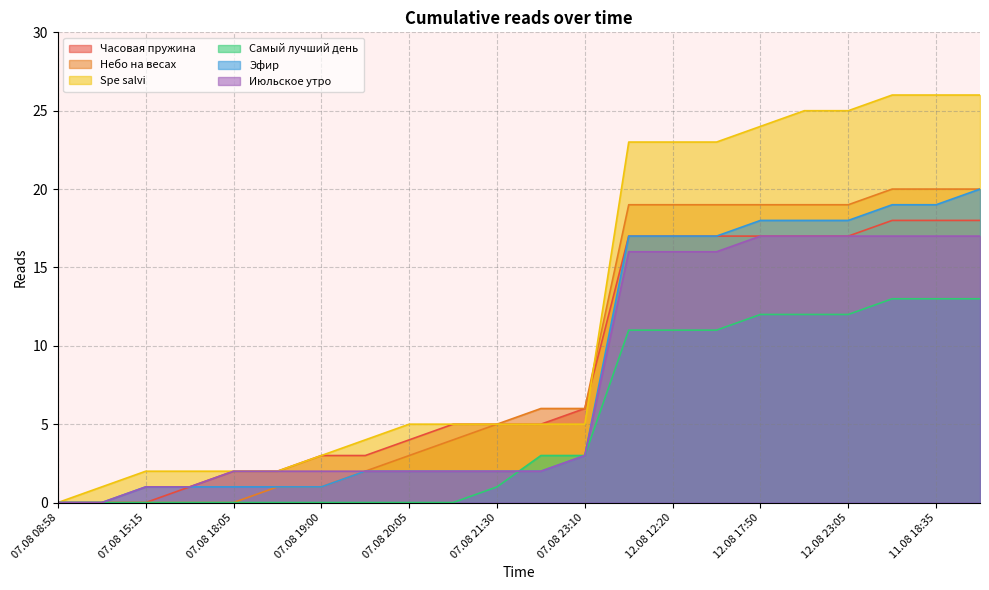

Reading right to left, list all the values displayed in this chart.

Часовая пружина: 11.08 22:30=18	11.08 18:35=18	13.08 00:50=18	12.08 23:05=17	12.08 18:30=17	12.08 17:50=17	12.08 12:35=17	12.08 12:20=17	12.08 07:55=17	07.08 23:10=6	07.08 22:20=5	07.08 21:30=5	07.08 20:45=5	07.08 20:05=4	07.08 19:55=3	07.08 19:00=3	07.08 18:20=2	07.08 18:05=2	07.08 17:50=1	07.08 15:15=0	07.08 14:50=0	07.08 08:58=0
Небо на весах: 11.08 22:30=20	11.08 18:35=20	13.08 00:50=20	12.08 23:05=19	12.08 18:30=19	12.08 17:50=19	12.08 12:35=19	12.08 12:20=19	12.08 07:55=19	07.08 23:10=6	07.08 22:20=6	07.08 21:30=5	07.08 20:45=4	07.08 20:05=3	07.08 19:55=2	07.08 19:00=1	07.08 18:20=1	07.08 18:05=0	07.08 17:50=0	07.08 15:15=0	07.08 14:50=0	07.08 08:58=0
Spe salvi: 11.08 22:30=26	11.08 18:35=26	13.08 00:50=26	12.08 23:05=25	12.08 18:30=25	12.08 17:50=24	12.08 12:35=23	12.08 12:20=23	12.08 07:55=23	07.08 23:10=5	07.08 22:20=5	07.08 21:30=5	07.08 20:45=5	07.08 20:05=5	07.08 19:55=4	07.08 19:00=3	07.08 18:20=2	07.08 18:05=2	07.08 17:50=2	07.08 15:15=2	07.08 14:50=1	07.08 08:58=0
Самый лучший день: 11.08 22:30=13	11.08 18:35=13	13.08 00:50=13	12.08 23:05=12	12.08 18:30=12	12.08 17:50=12	12.08 12:35=11	12.08 12:20=11	12.08 07:55=11	07.08 23:10=3	07.08 22:20=3	07.08 21:30=1	07.08 20:45=0	07.08 20:05=0	07.08 19:55=0	07.08 19:00=0	07.08 18:20=0	07.08 18:05=0	07.08 17:50=0	07.08 15:15=0	07.08 14:50=0	07.08 08:58=0
Эфир: 11.08 22:30=20	11.08 18:35=19	13.08 00:50=19	12.08 23:05=18	12.08 18:30=18	12.08 17:50=18	12.08 12:35=17	12.08 12:20=17	12.08 07:55=17	07.08 23:10=3	07.08 22:20=2	07.08 21:30=2	07.08 20:45=2	07.08 20:05=2	07.08 19:55=2	07.08 19:00=1	07.08 18:20=1	07.08 18:05=1	07.08 17:50=1	07.08 15:15=1	07.08 14:50=0	07.08 08:58=0
Июльское утро: 11.08 22:30=17	11.08 18:35=17	13.08 00:50=17	12.08 23:05=17	12.08 18:30=17	12.08 17:50=17	12.08 12:35=16	12.08 12:20=16	12.08 07:55=16	07.08 23:10=3	07.08 22:20=2	07.08 21:30=2	07.08 20:45=2	07.08 20:05=2	07.08 19:55=2	07.08 19:00=2	07.08 18:20=2	07.08 18:05=2	07.08 17:50=1	07.08 15:15=1	07.08 14:50=0	07.08 08:58=0